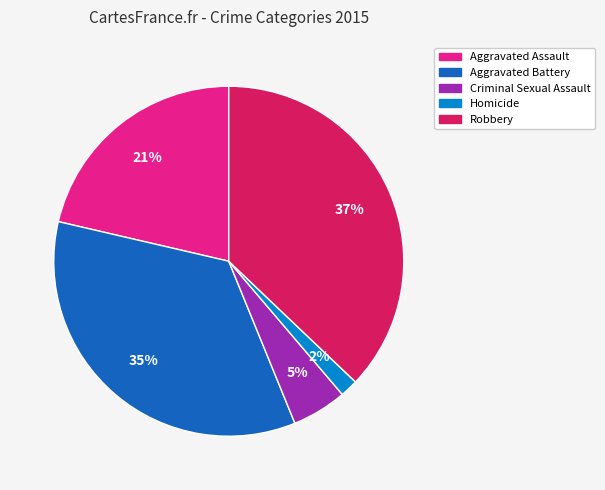

To the nearest percent, what percentage of the pie is Aggravated Assault?

21%